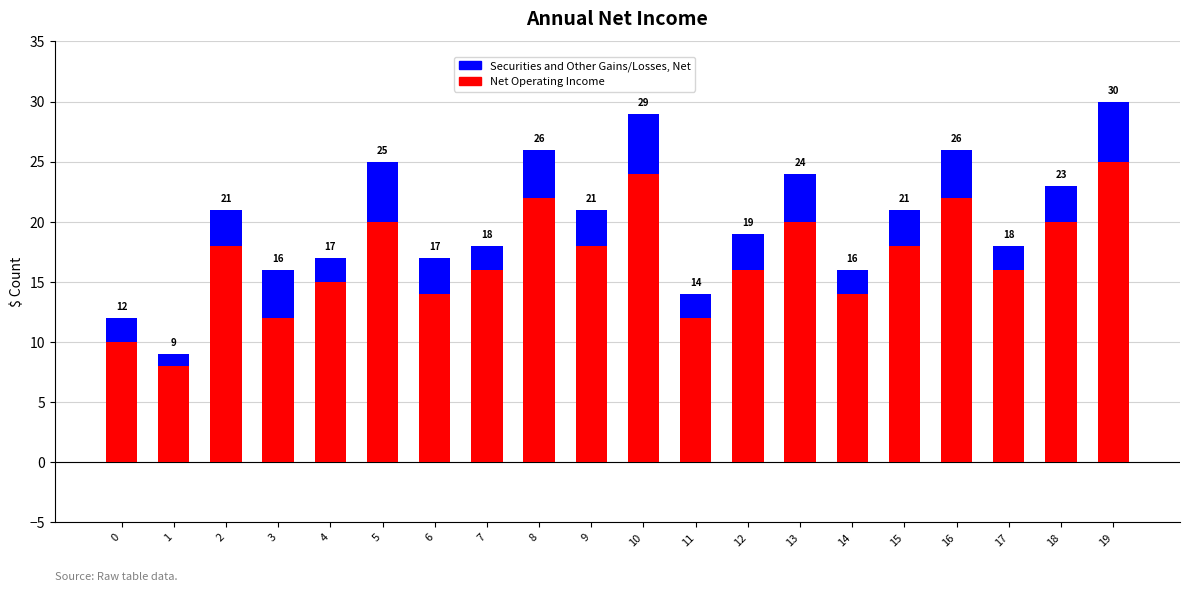

Read the Securities and Other Gains/Losses, Net value at 19.

5